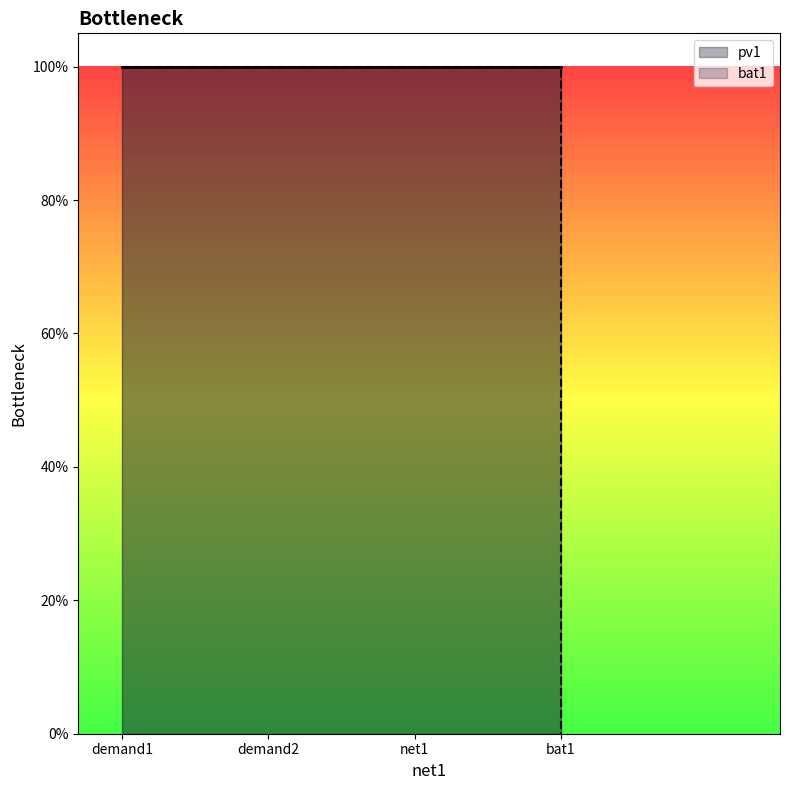

What is the average value?

1